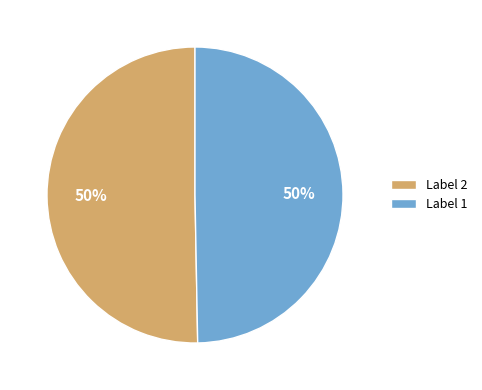

Is it true that Label 2 is 38% of the pie?

False